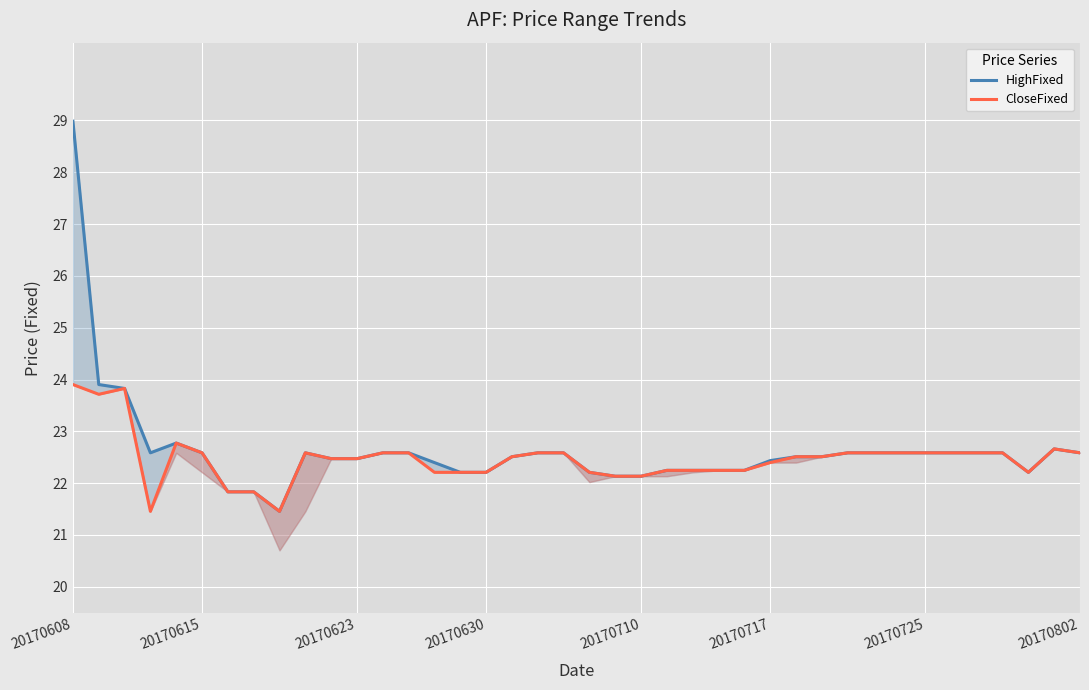

What is the approximate value of HighFixed at 20170630?

22.2